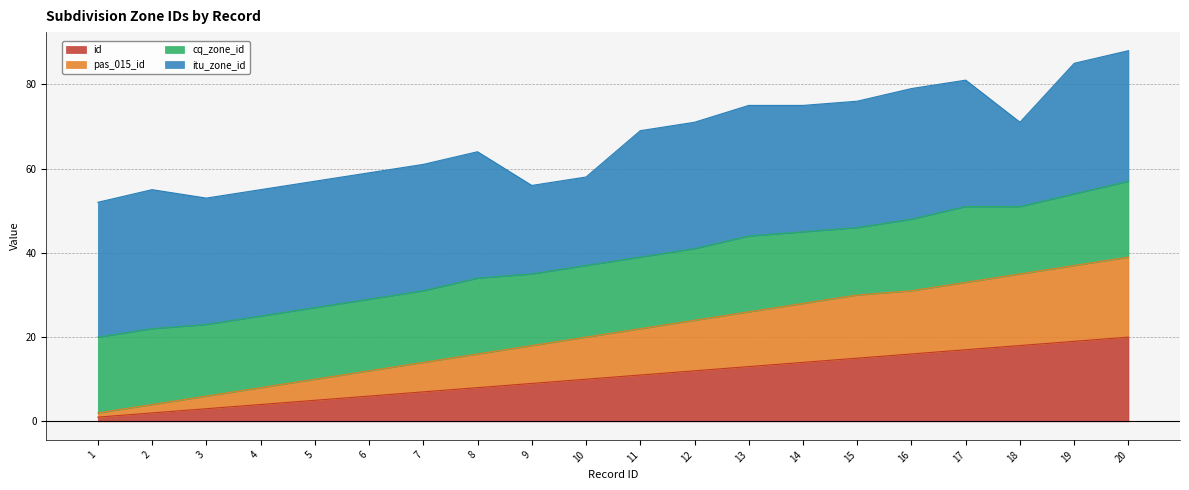

The id series shows 27 at 20. True or false?

False